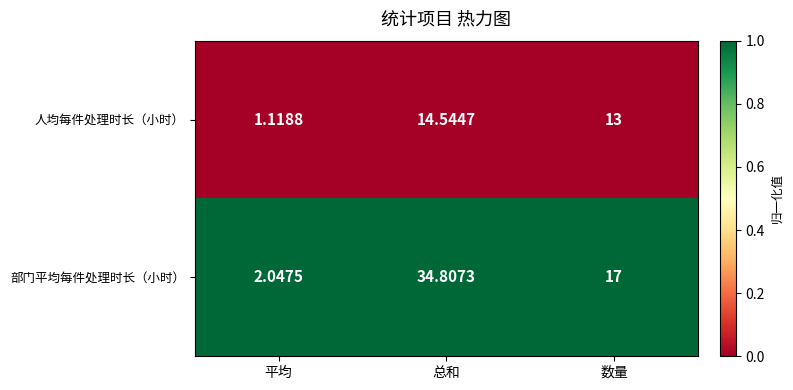

Is the value of 人均每件处理时长（小时） at 平均 greater than the value of 部门平均每件处理时长（小时） at 平均?

No